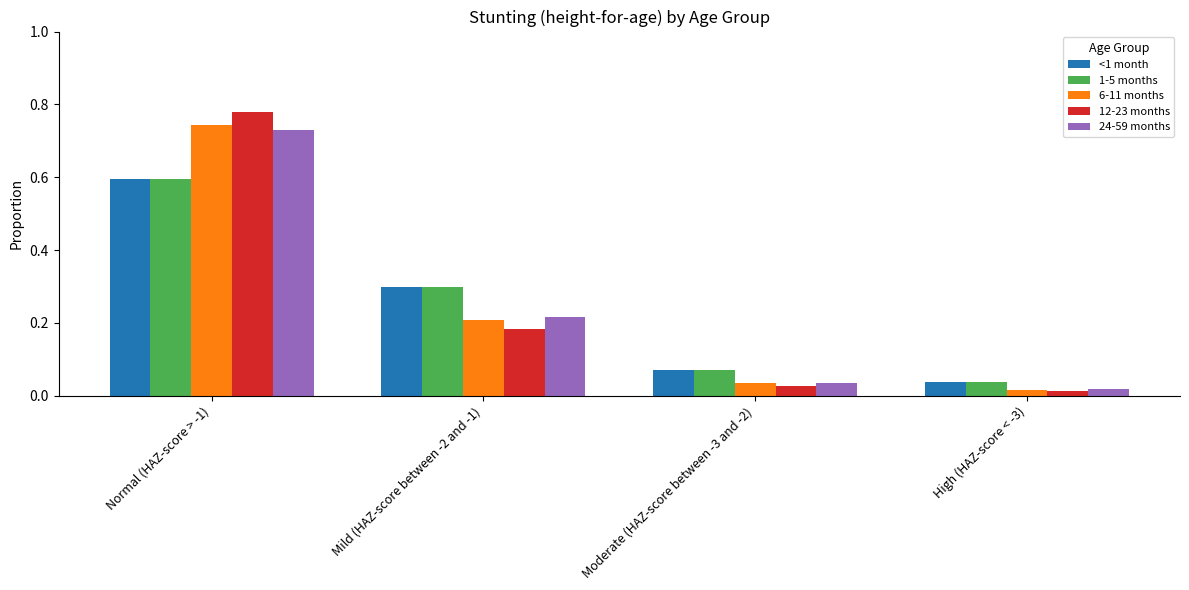

What is the label of the 2nd bar from the right?

Moderate (HAZ-score between -3 and -2)